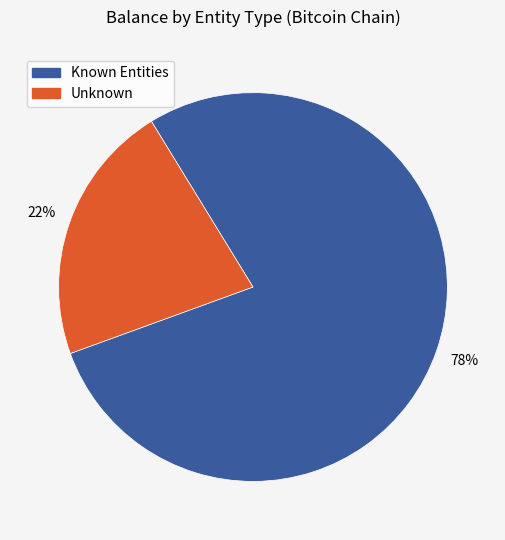

To the nearest percent, what is the average slice percentage?

50%